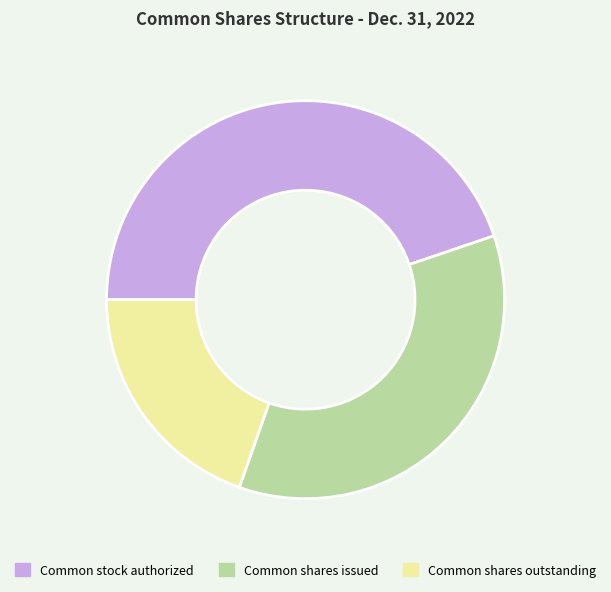

Which has a higher value, Common stock authorized or Common shares outstanding?

Common stock authorized